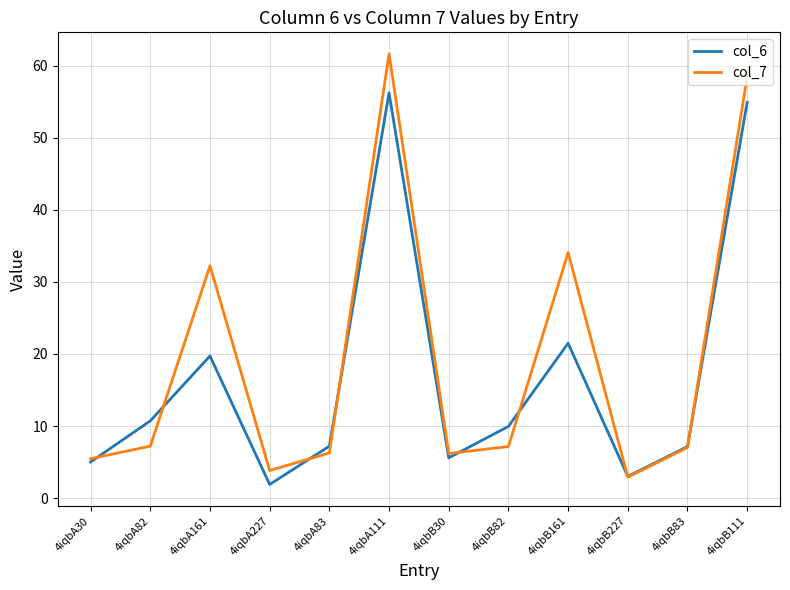

Which series changed the most between 4iqbB82 and 4iqbB161?

col_7